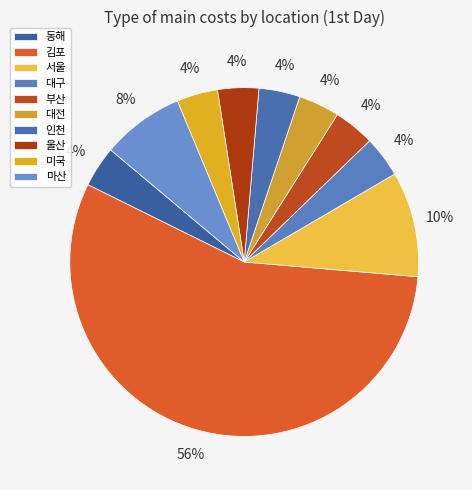

To the nearest percent, what is the average slice percentage?

10%